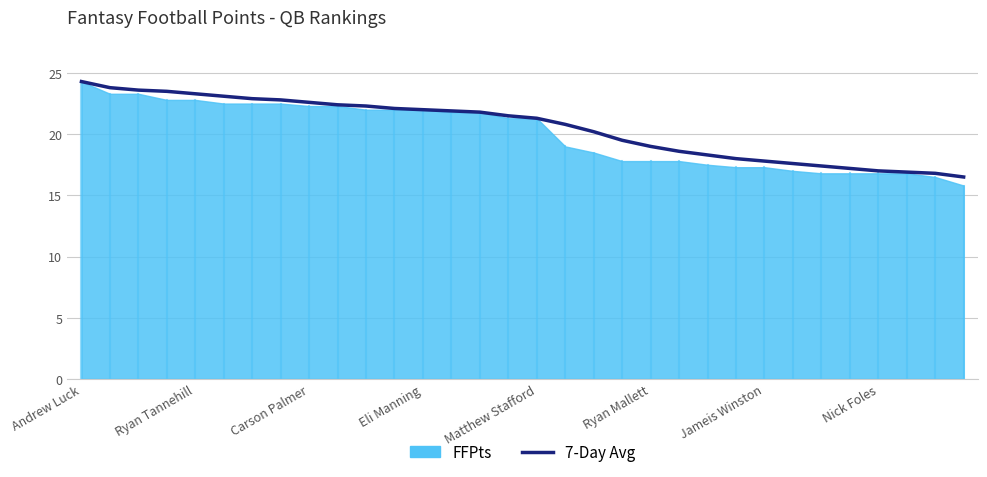

What is the value of the 15th point from the left?

21.8